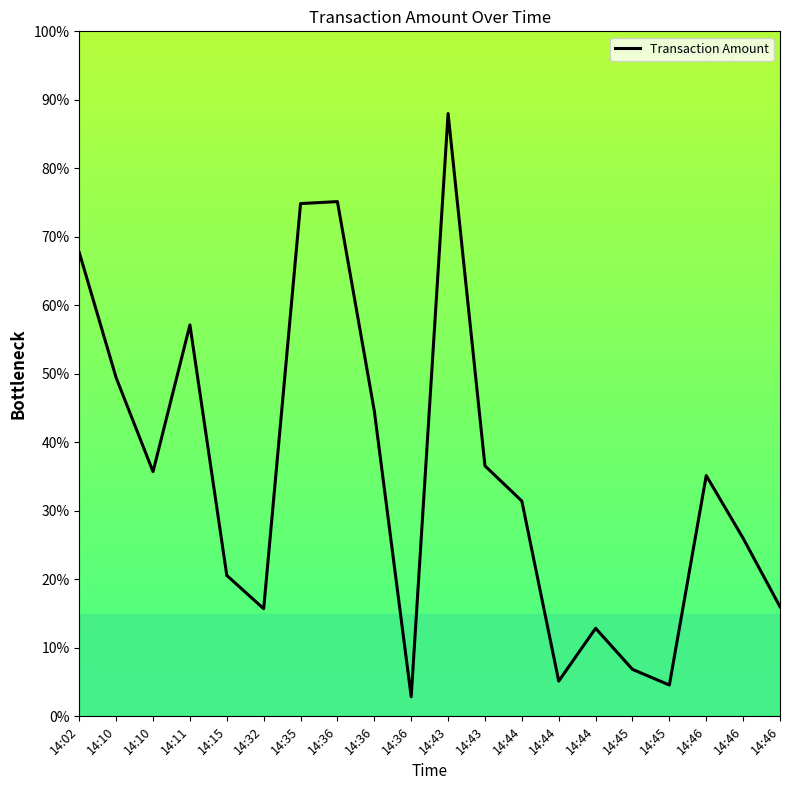

How many interior local valleys (lower than both neighbors) does the data have?

5